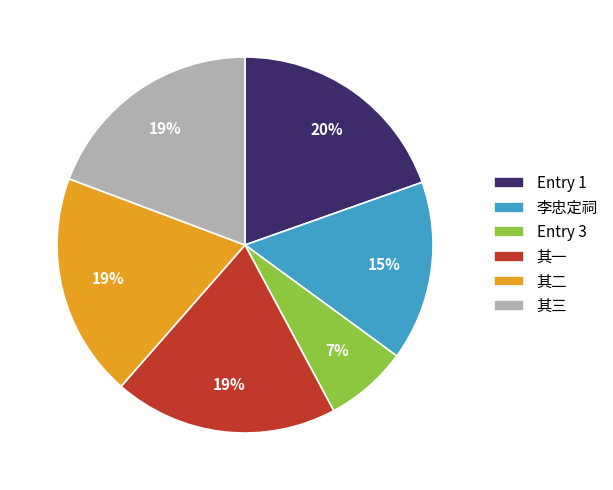

Is it true that 其三 is 9% of the pie?

False